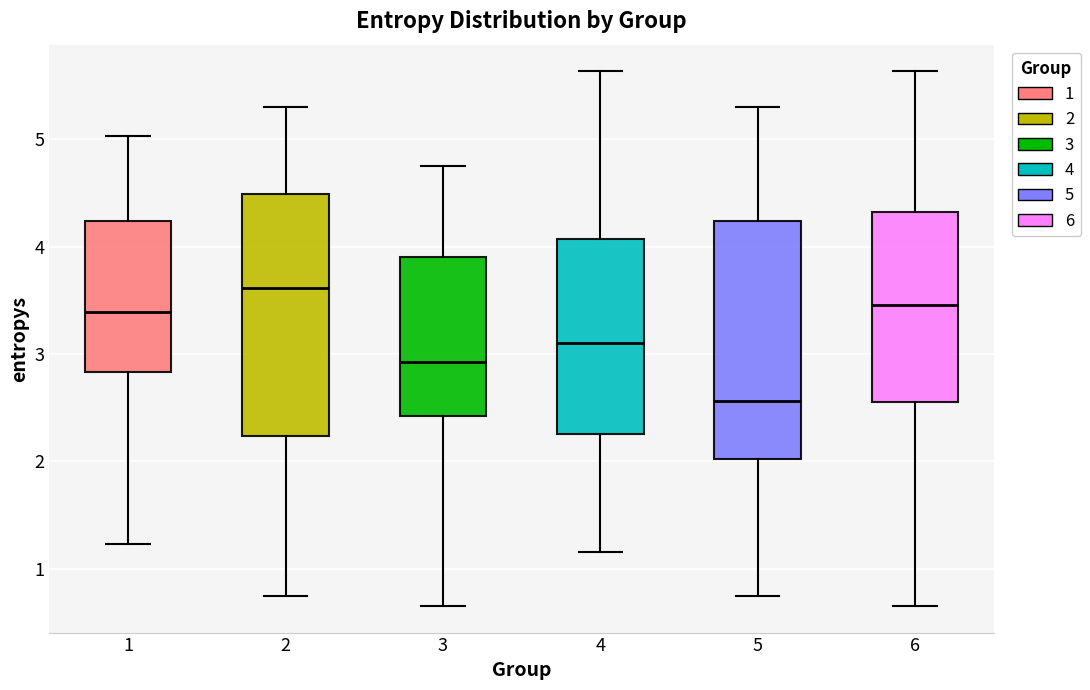

Reading left to right, read every box against the y-axis: the position of its median line, the range the box covers, and the ends of its whiskers. The values are not printed on the chart, so give them approximately, as read against the axis.

1: median 3.4, box 2.8 to 4.2, whiskers 1.2 to 5.0
2: median 3.6, box 2.2 to 4.5, whiskers 0.7 to 5.3
3: median 2.9, box 2.4 to 3.9, whiskers 0.7 to 4.7
4: median 3.1, box 2.3 to 4.1, whiskers 1.2 to 5.6
5: median 2.6, box 2.0 to 4.2, whiskers 0.7 to 5.3
6: median 3.5, box 2.5 to 4.3, whiskers 0.7 to 5.6